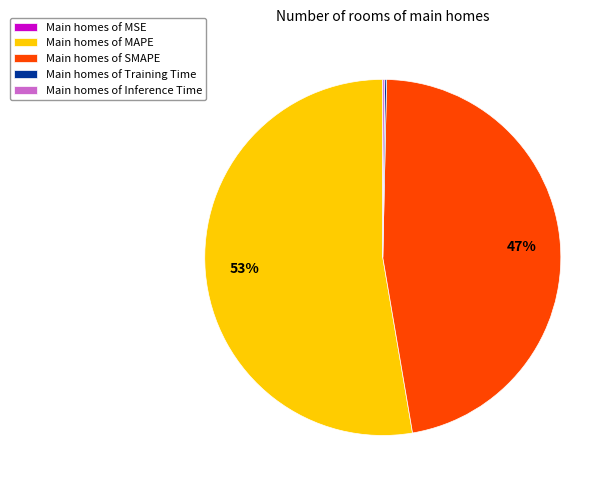

Is there any slice that represents more than half of the pie?

Yes